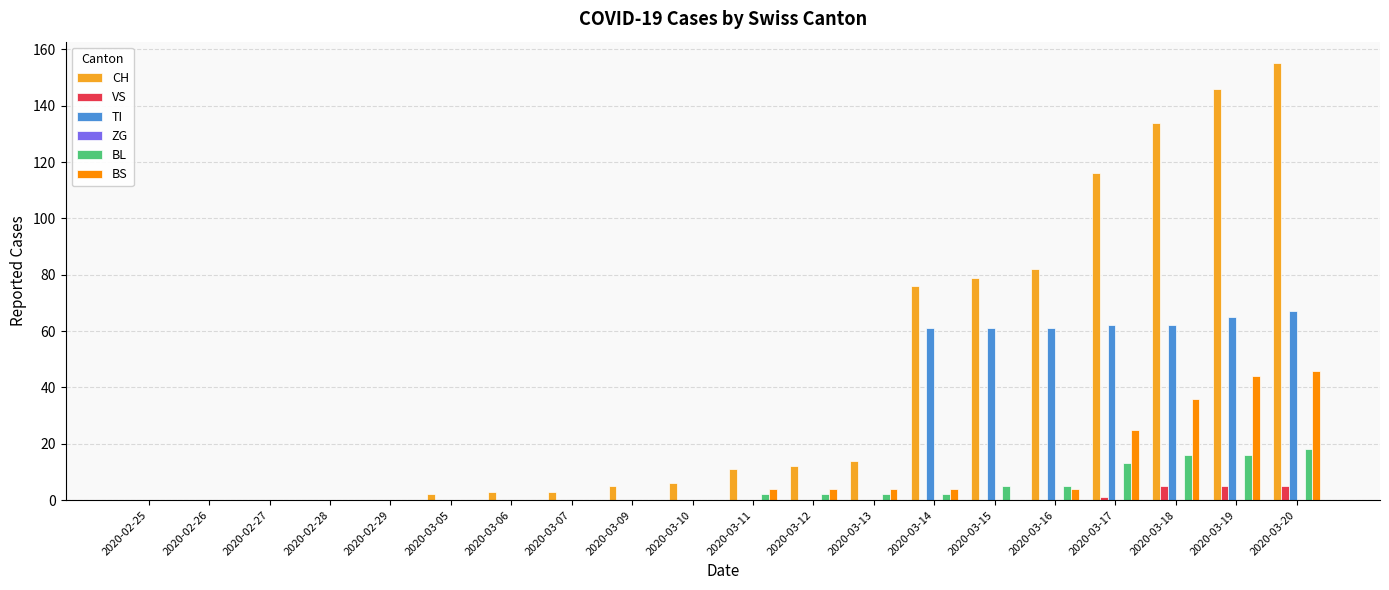

Is the value of VS at 2020-02-29 greater than the value of CH at 2020-03-07?

No